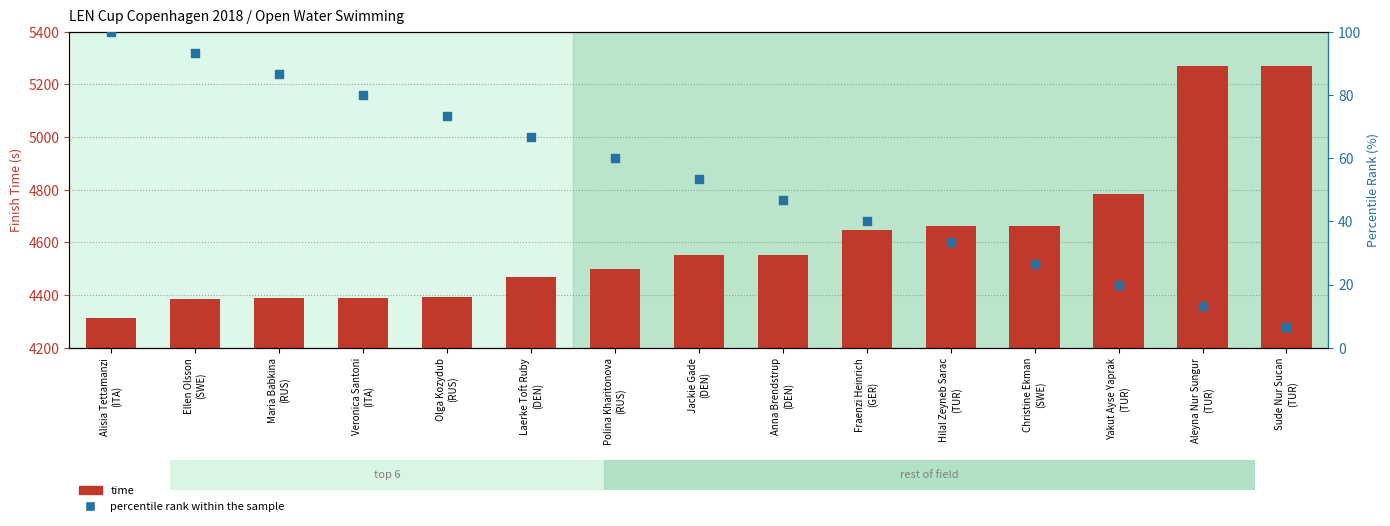

Which series has the largest total across all categories?

time